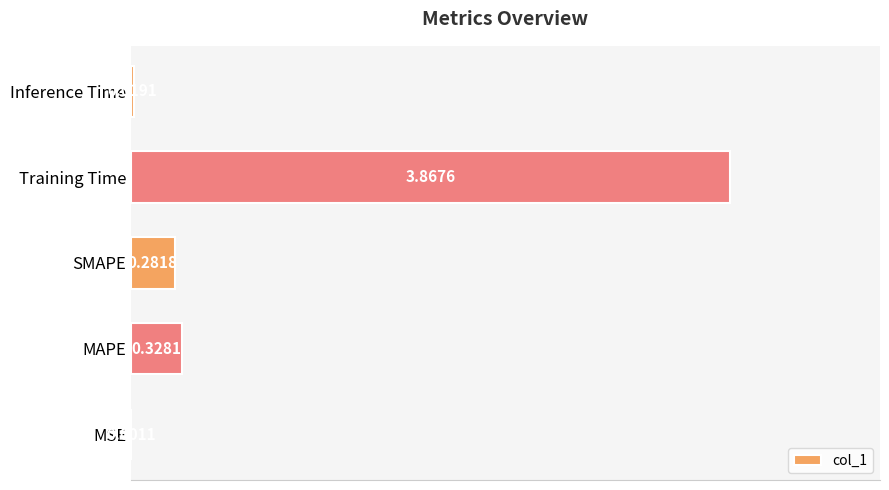

What is the sum of all values?

4.5